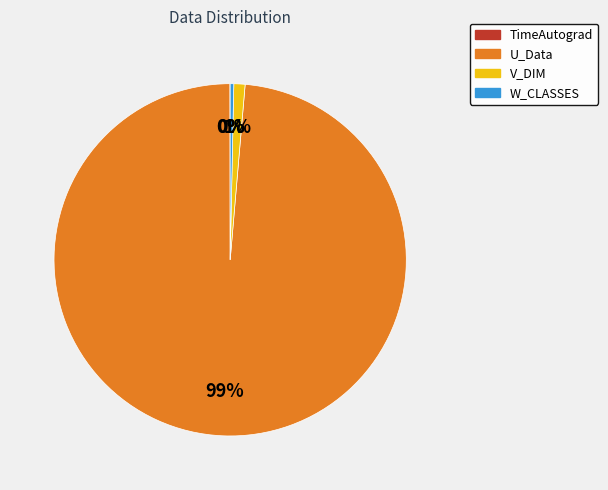

To the nearest percent, what portion does U_Data represent?

99%